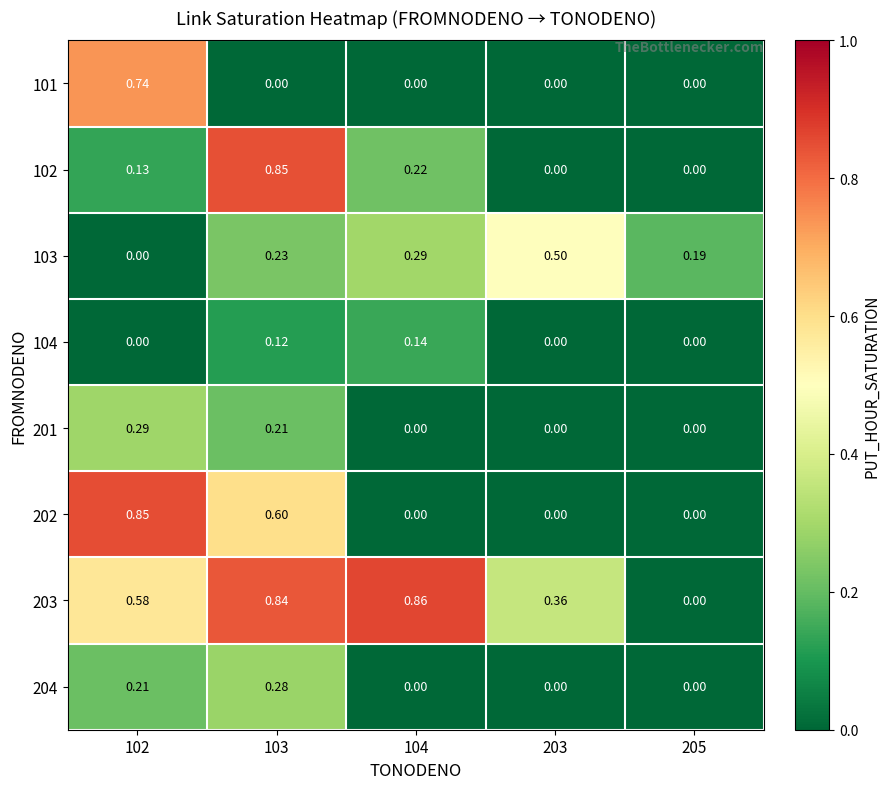

Is the value of 102 at 102 greater than the value of 103 at 102?

Yes